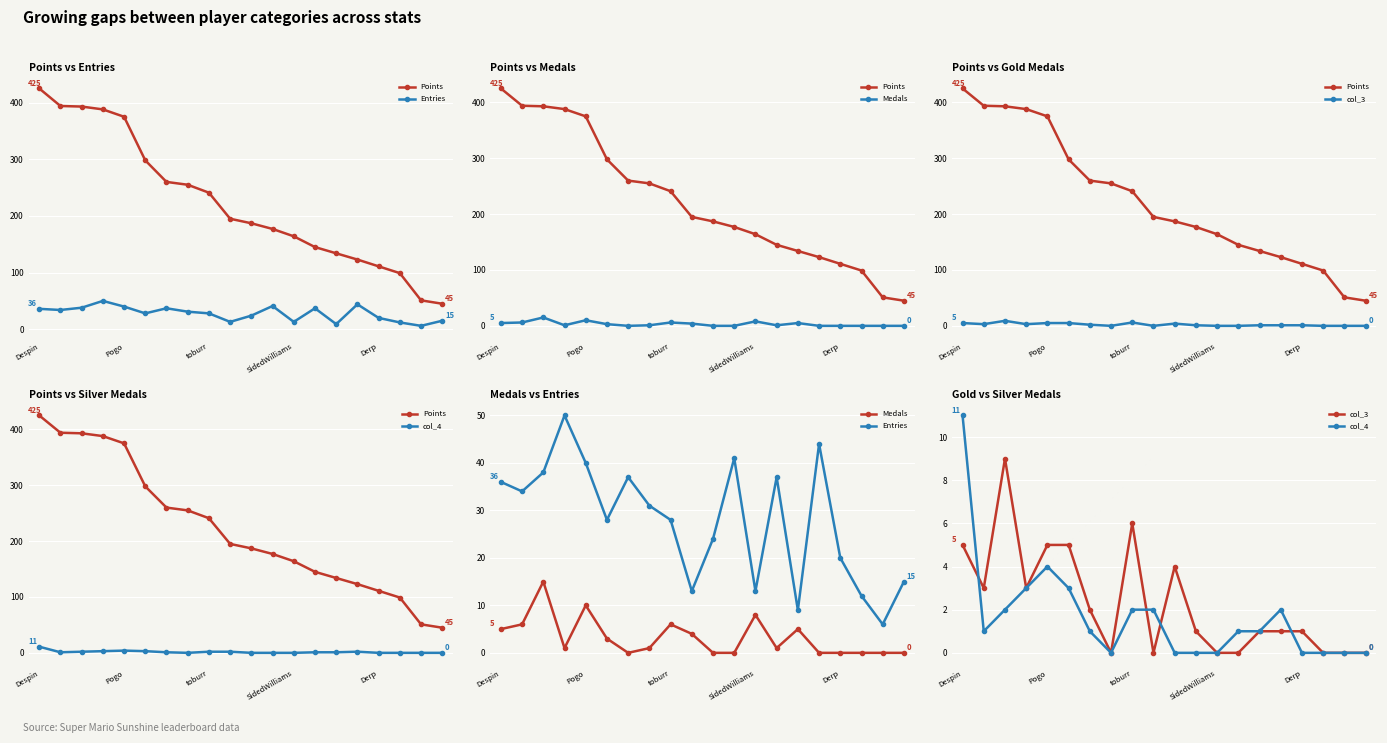

Which category has the highest value across all series?

Despin